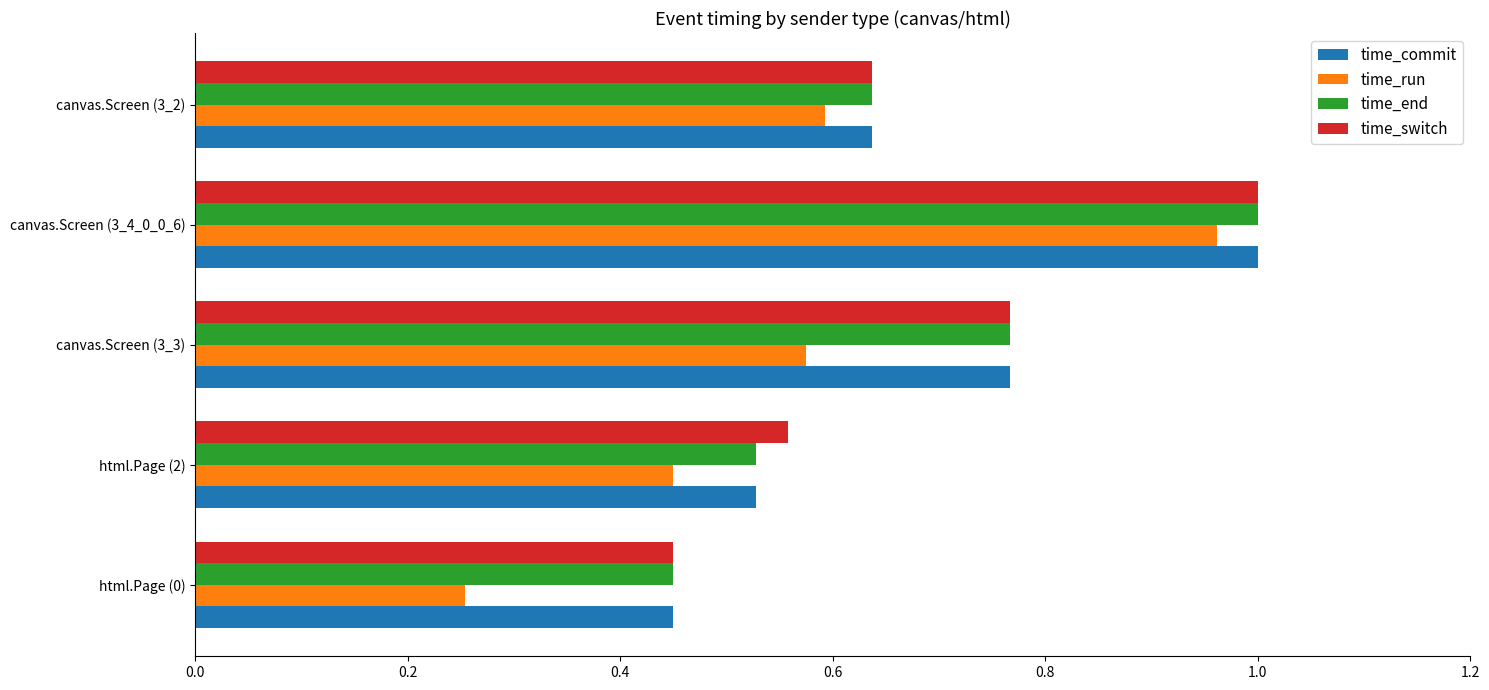

What is the average value of the time_end series?

0.7